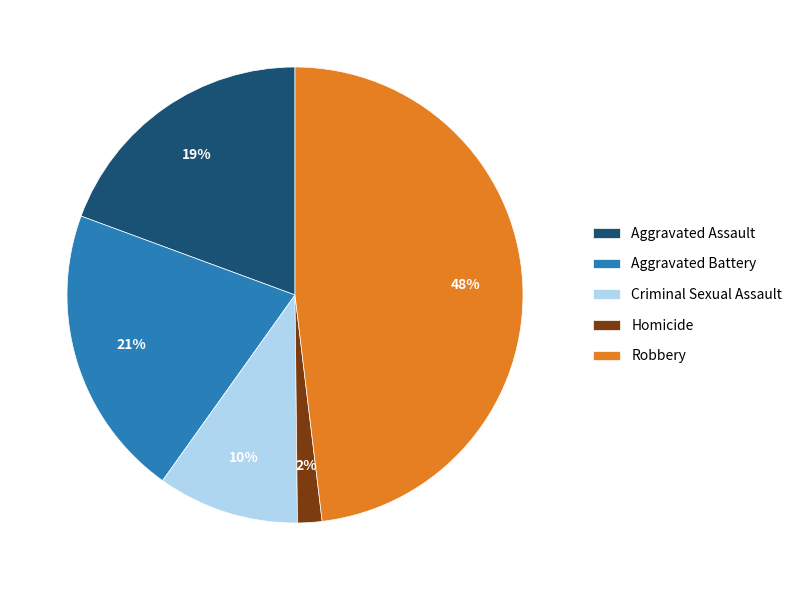

To the nearest percent, what percentage of the pie is Criminal Sexual Assault?

10%